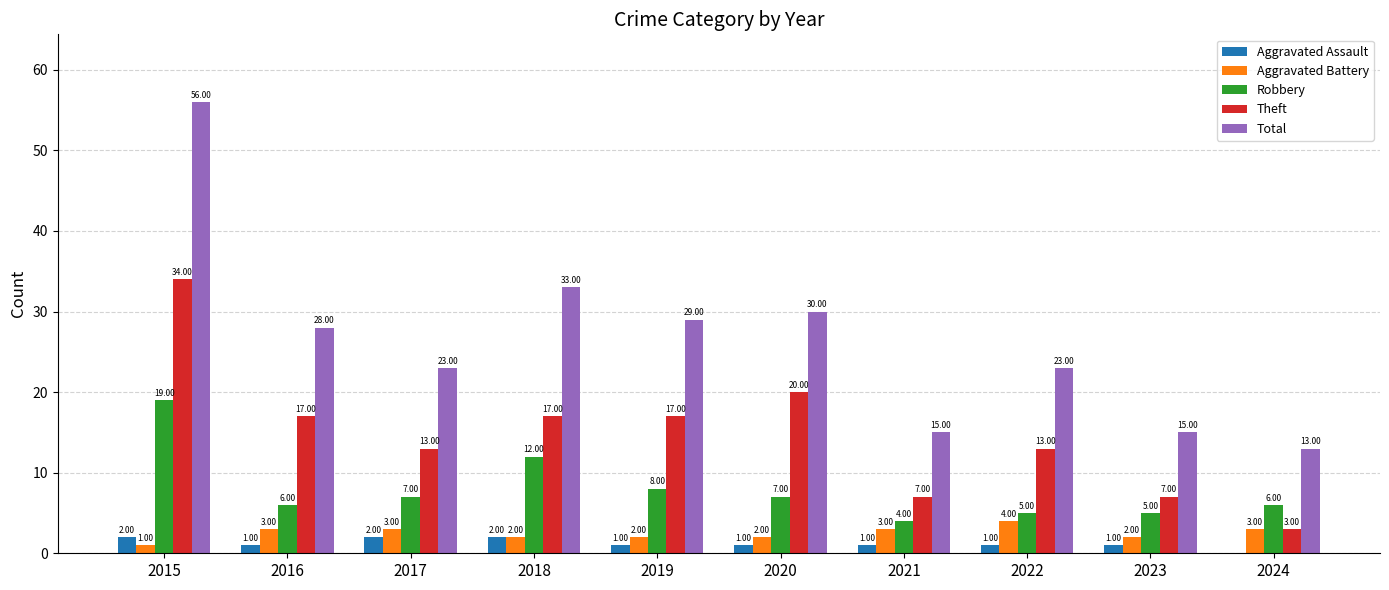

Between 2018 and 2021, which series saw the biggest shift?

Total